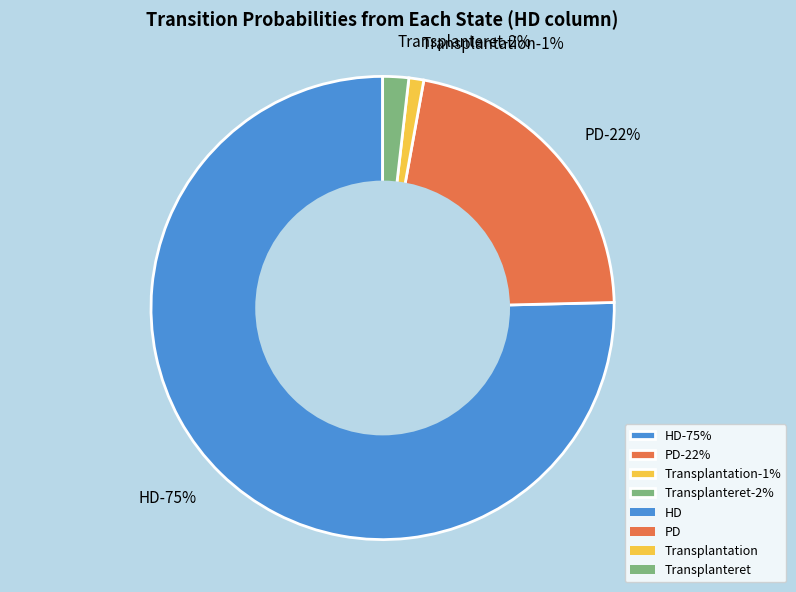

Is it true that Transplantation is 16% of the pie?

False